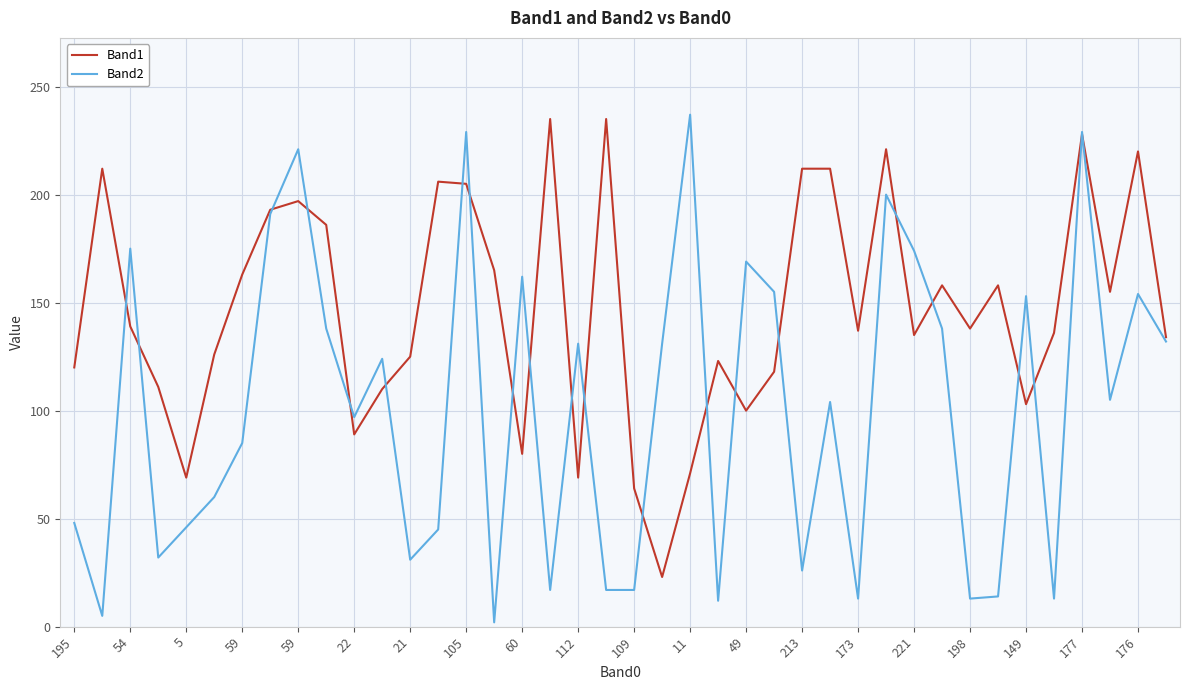

Does the chart display data point markers on the line(s)?

No